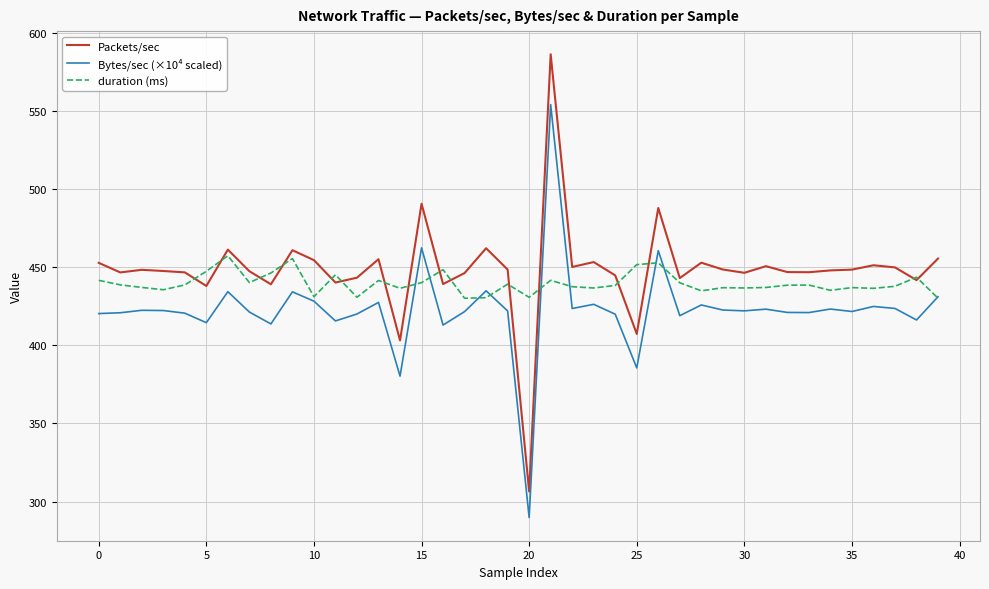

True or false: duration (ms) and Bytes/sec (×10⁴ scaled) intersect in this chart.

True